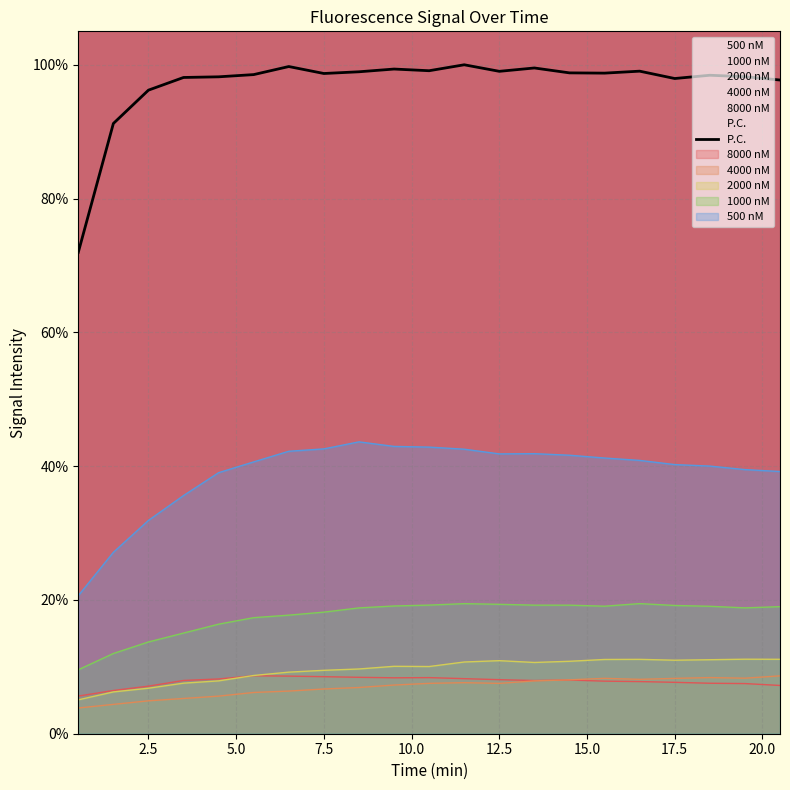

The 1000 nM series shows 25.3 at 12.5. True or false?

False